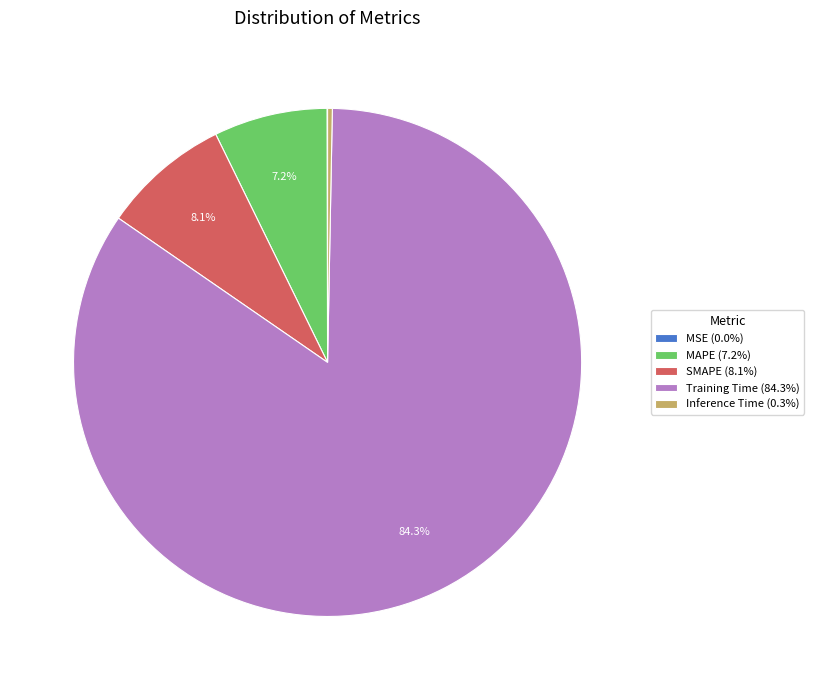

To the nearest percent, what is the difference between the largest and smallest slice percentages?

84%